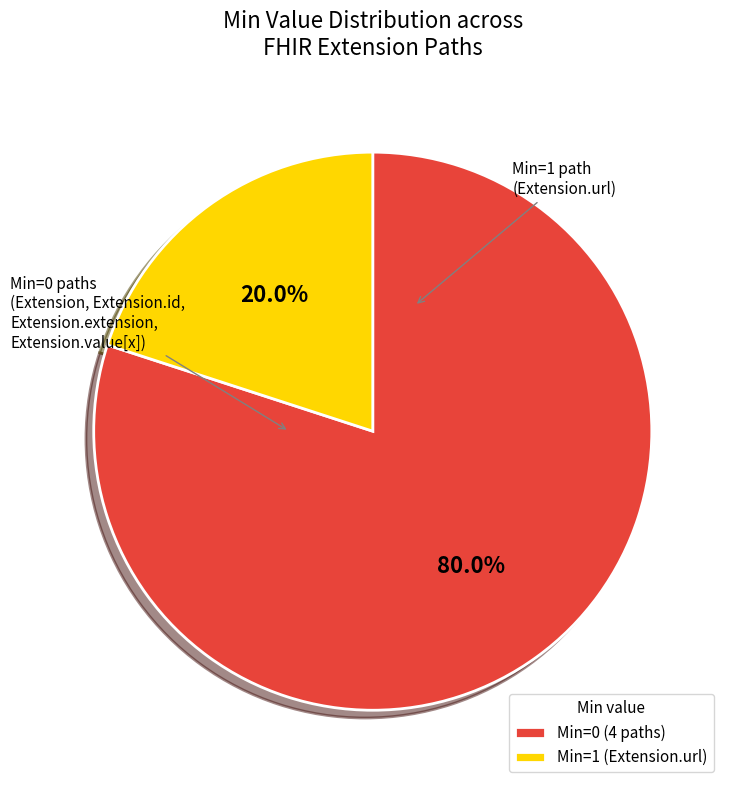

Is there a majority slice in this chart?

Yes